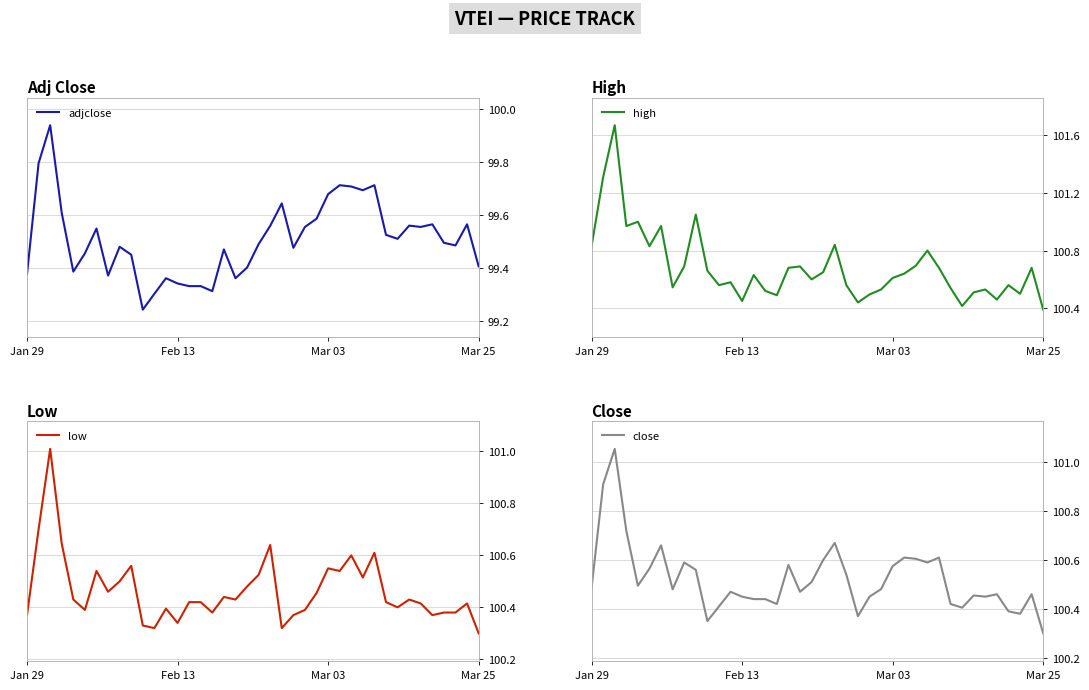

What position from the left is 11?

12